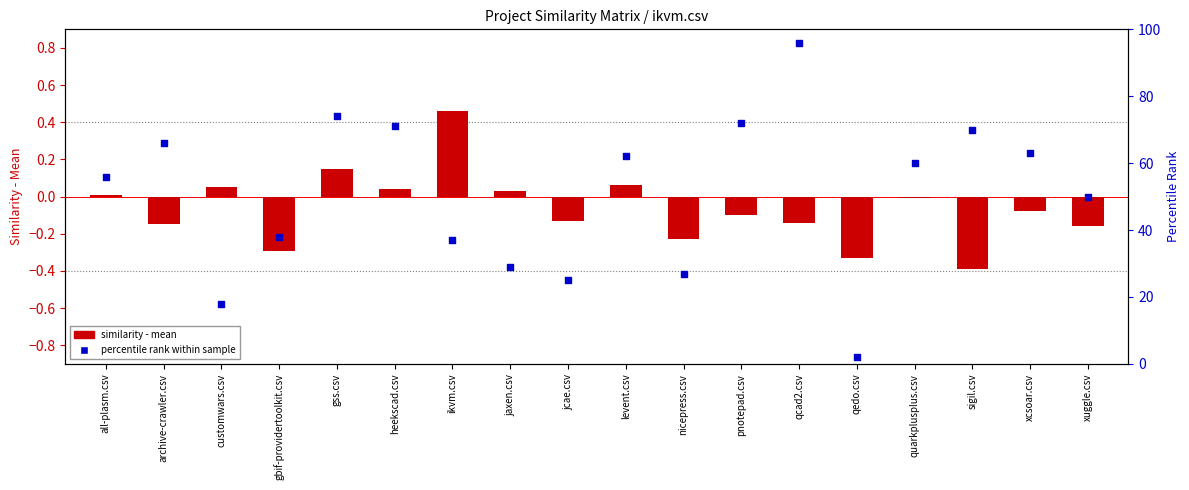

What is the total value across all series at levent.csv?

62.1